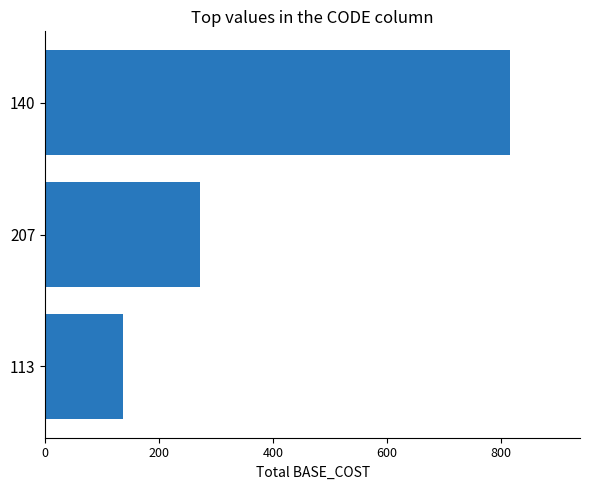

Reading bottom to top, what are all the values shown in this chart?

136	272	816